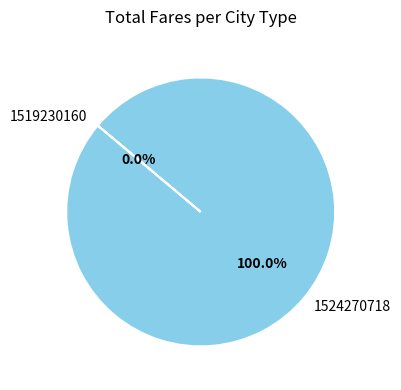

Rank the categories by value from lowest to highest.

1519230160, 1524270718